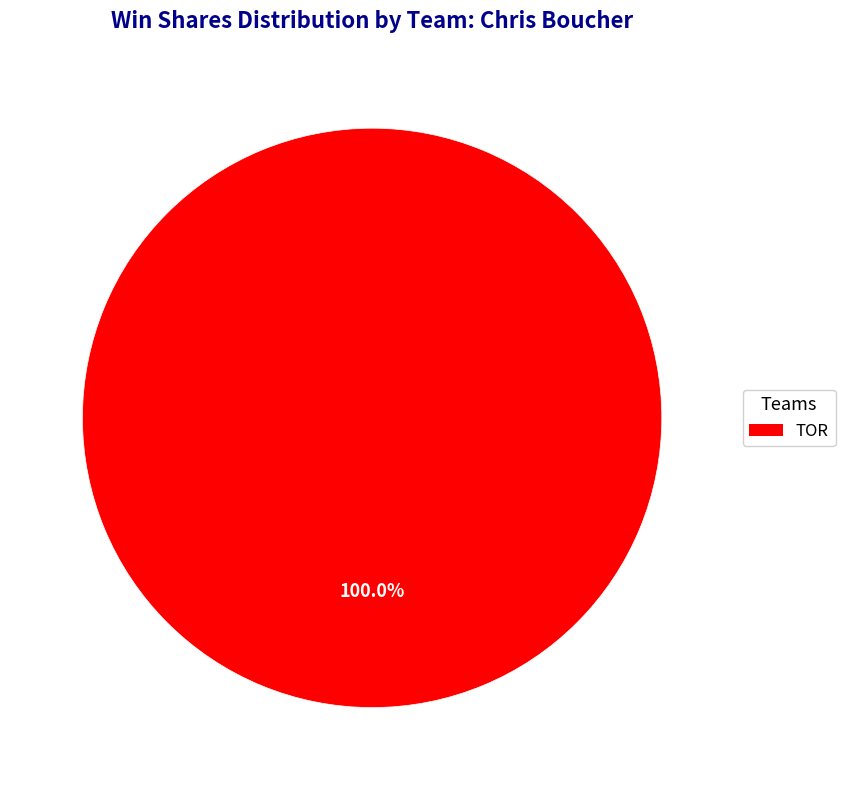

Is there a majority slice in this chart?

Yes